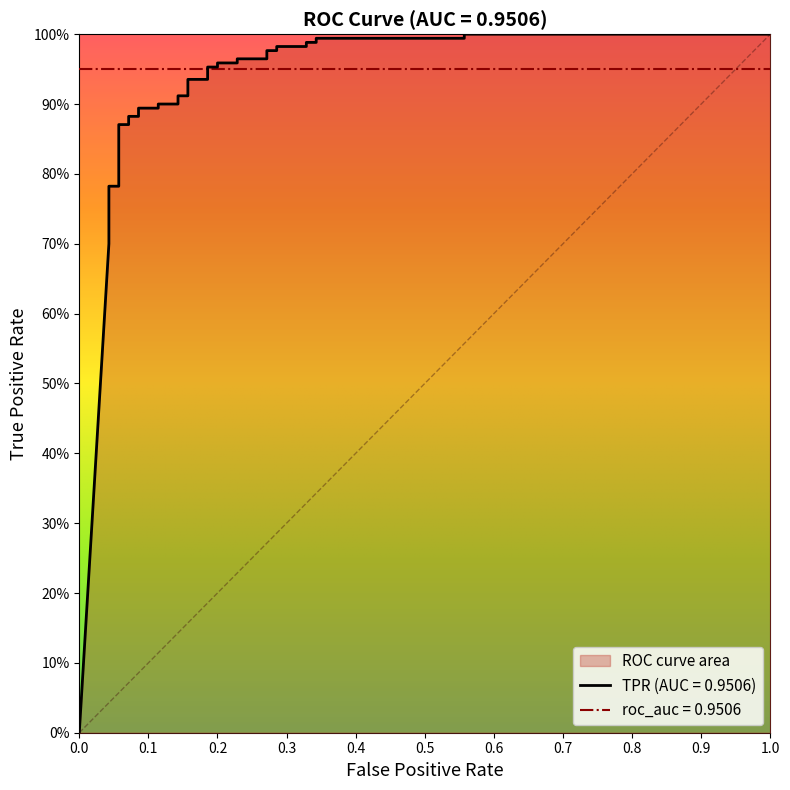

True or false: the data has more than 2 interior local peaks.

False